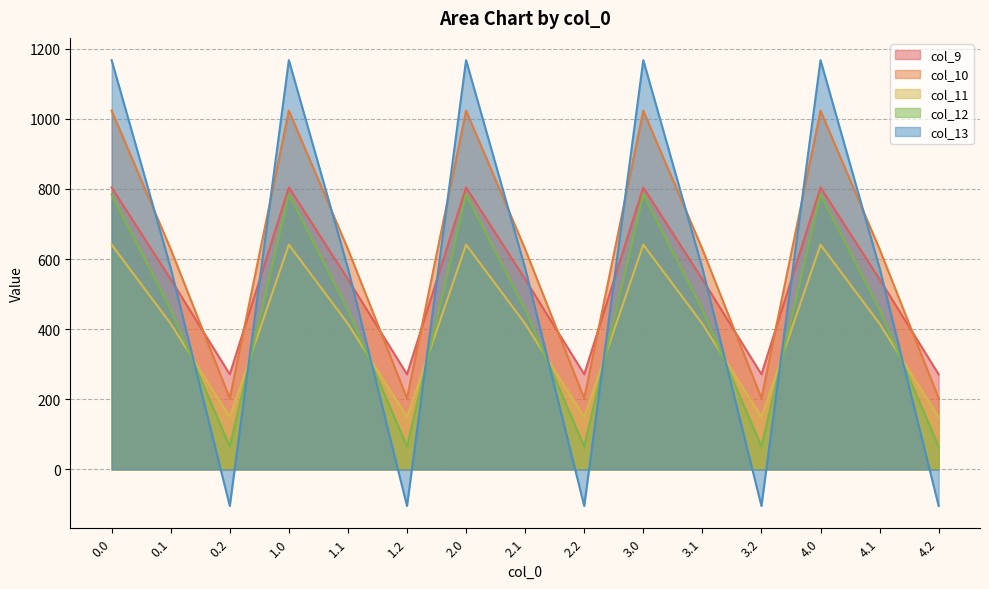

How many interior local valleys does the col_10 series have?

4